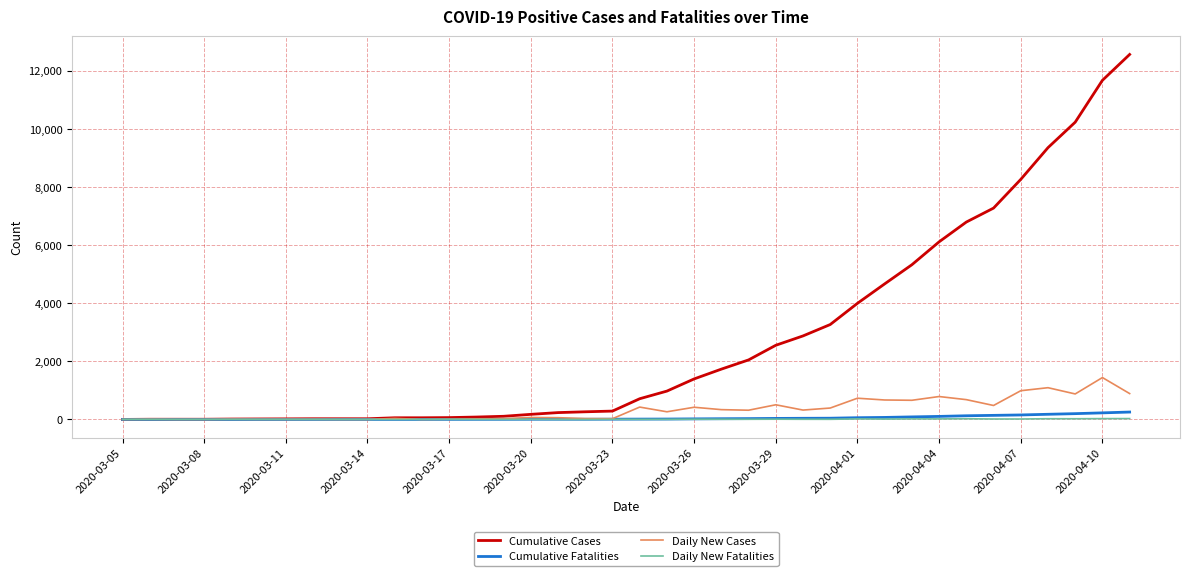

Rank the series by their maximum value, from highest to lowest.

Cumulative Cases, Daily New Cases, Cumulative Fatalities, Daily New Fatalities